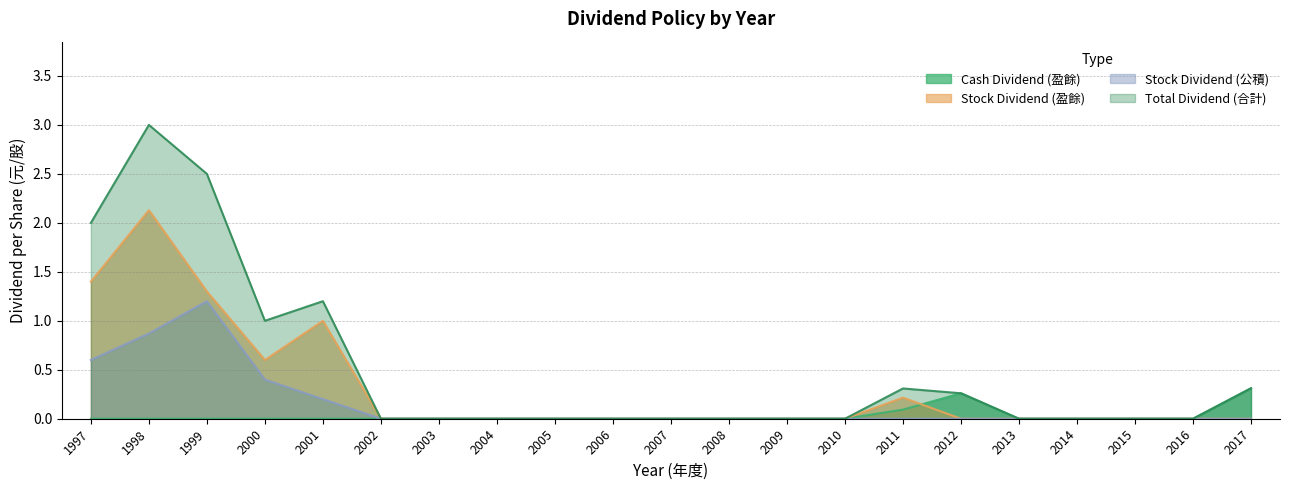

True or false: Stock Dividend (公積) and Total Dividend (合計) cross at least once.

False